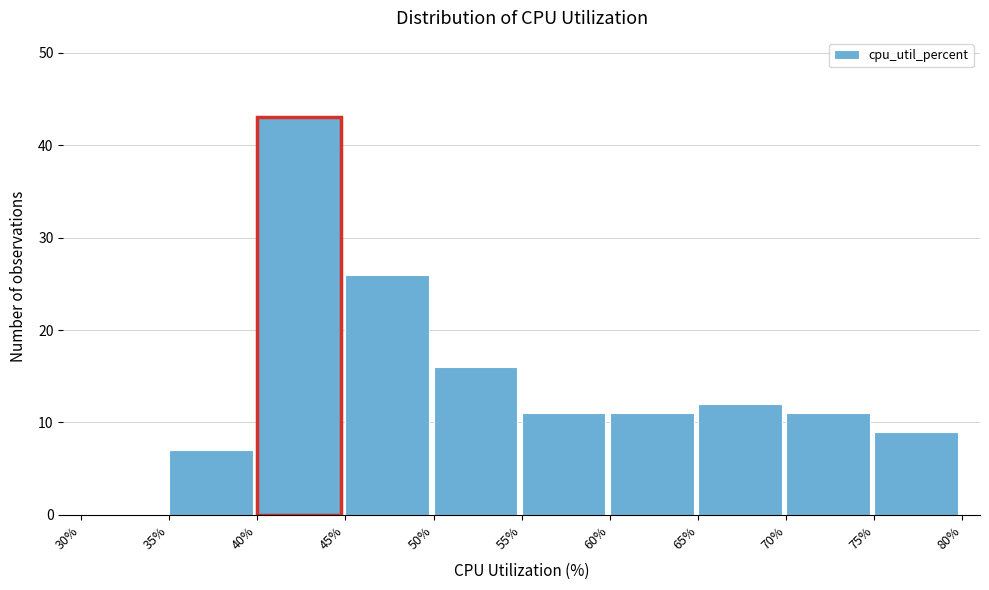

Which range on the x-axis has the tallest bar?

40% to 45%